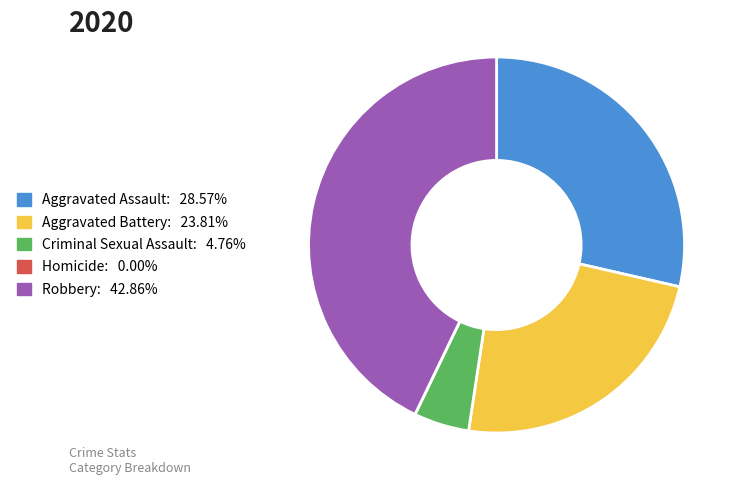

Between Aggravated Assault and Aggravated Battery, which is larger?

Aggravated Assault